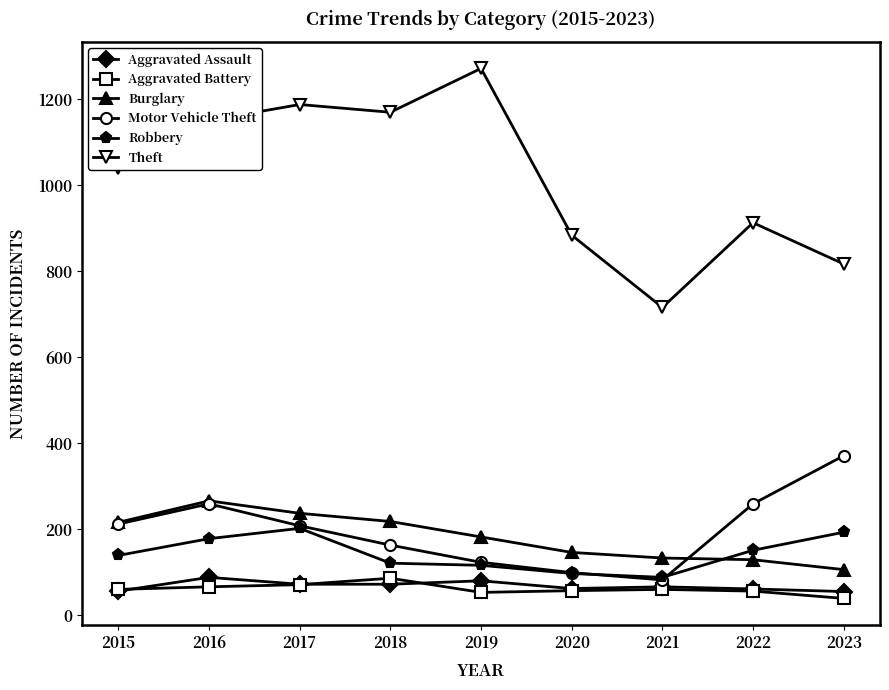

What is the difference between the maximum and minimum values in the Aggravated Battery series?

47